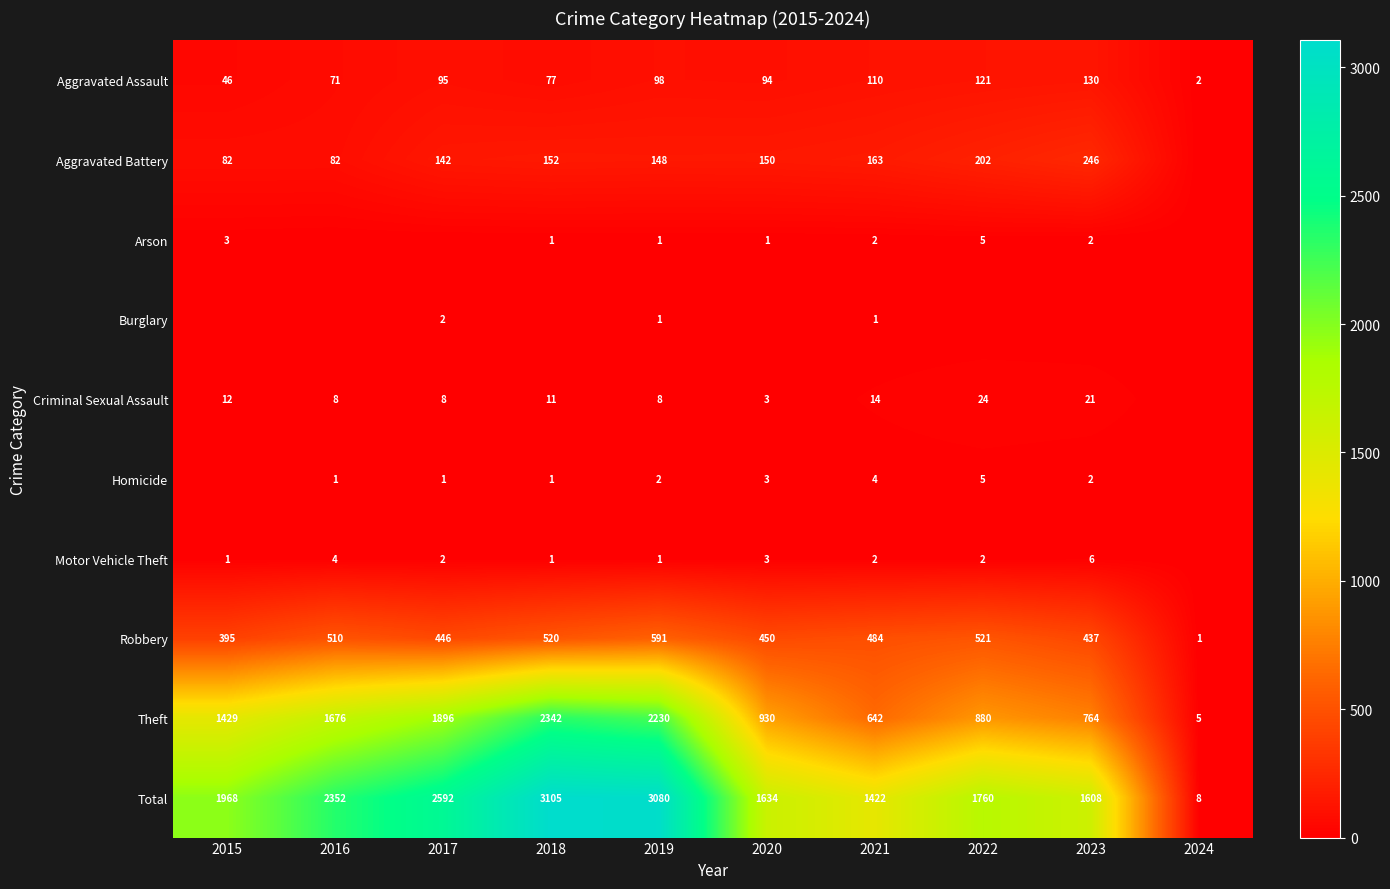

List the labels in order of Aggravated Assault value, smallest first.

2024, 2015, 2016, 2018, 2020, 2017, 2019, 2021, 2022, 2023